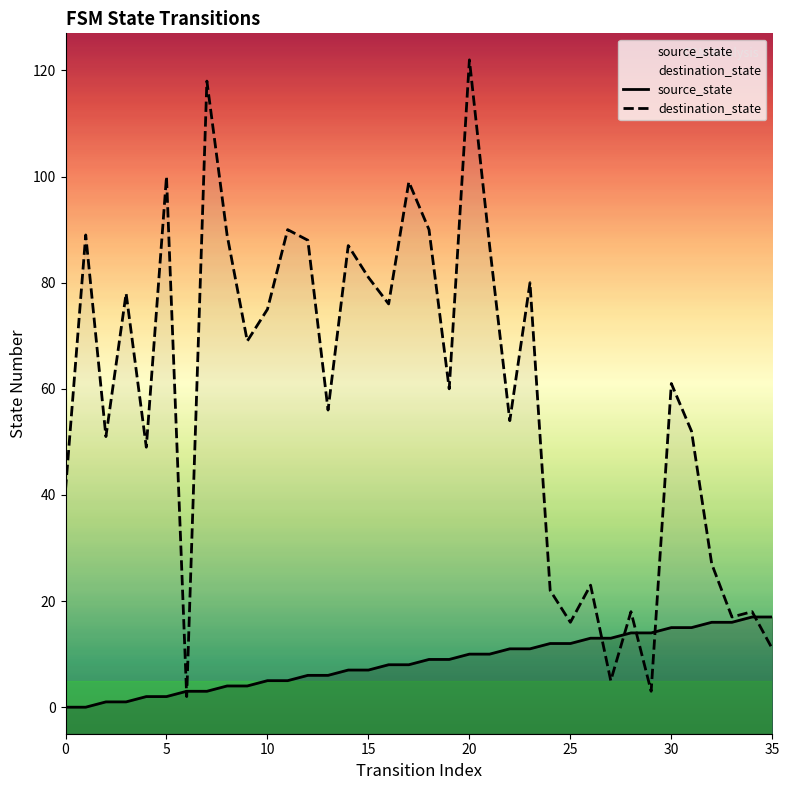

At which label is destination_state closest to 62?

30